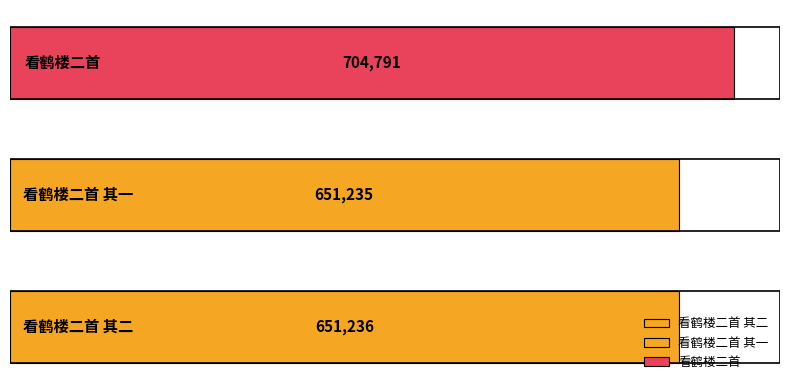

What is the sum of all values?

2007262